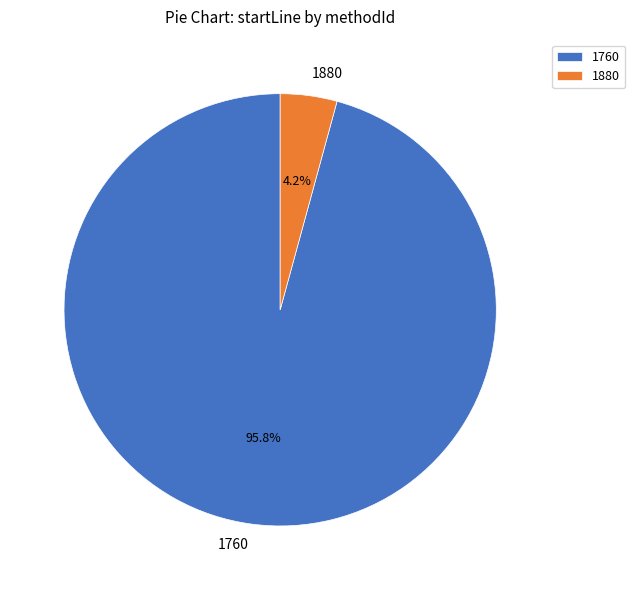

Is it true that 1880 is 12% of the pie?

False